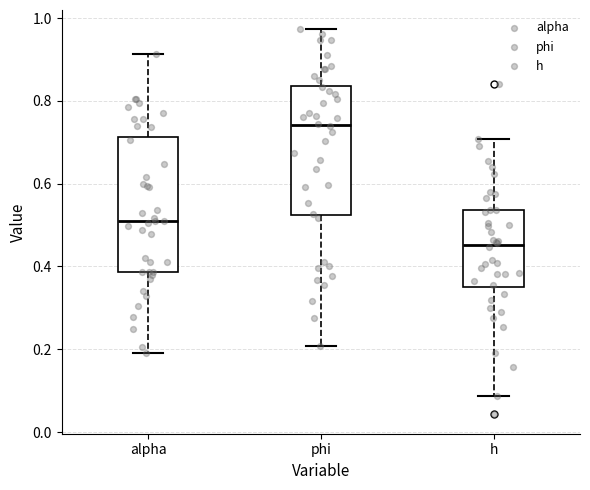

Which box's median line is the lowest?

h